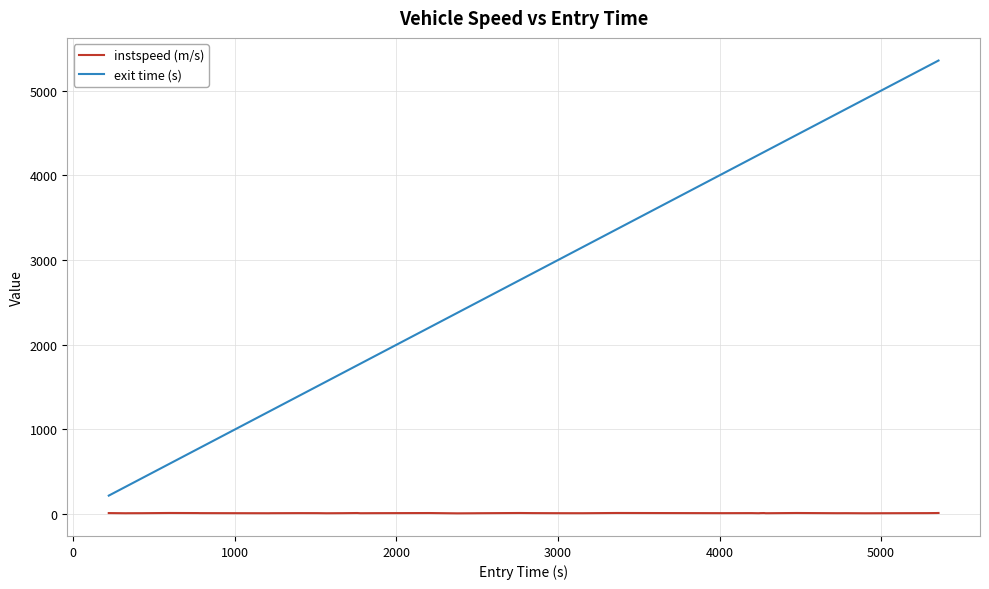

Rank the series by their maximum value, from highest to lowest.

exit time (s), instspeed (m/s)